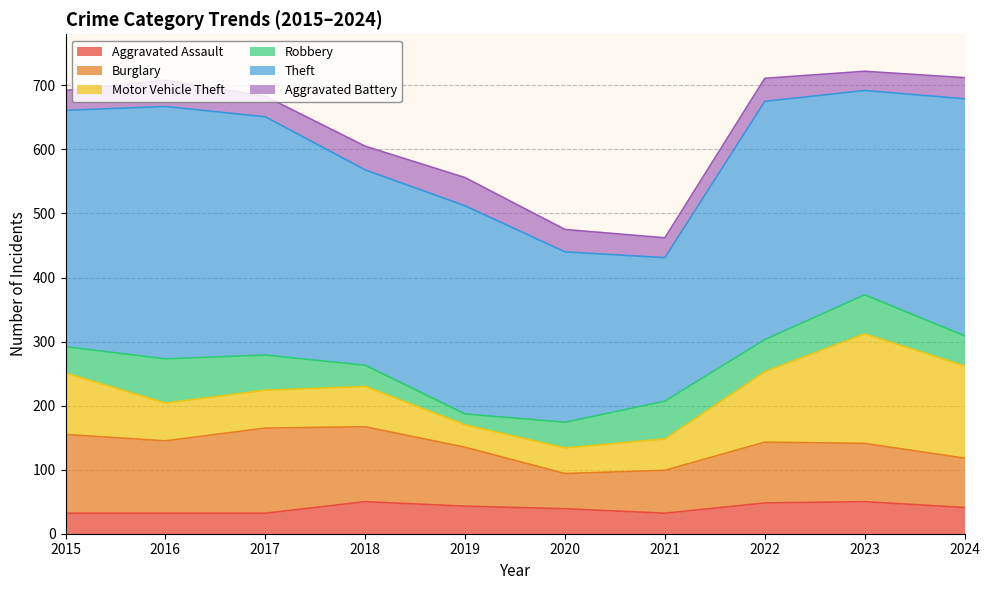

True or false: Aggravated Assault has more than 1 interior local peaks.

True